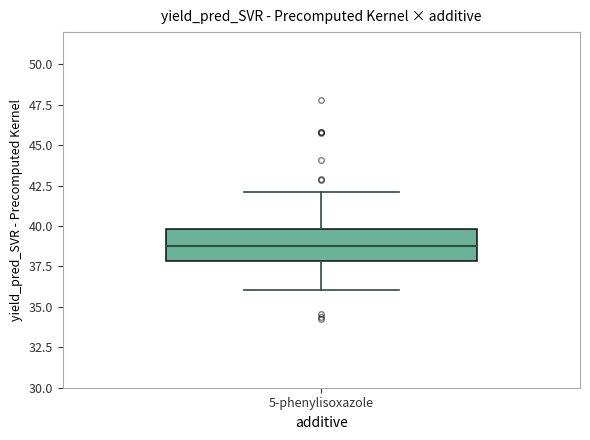

Where is the lower edge of the box for 5-phenylisoxazole on the y-axis? The values are not printed on the chart, so give them approximately, as read against the axis.

38